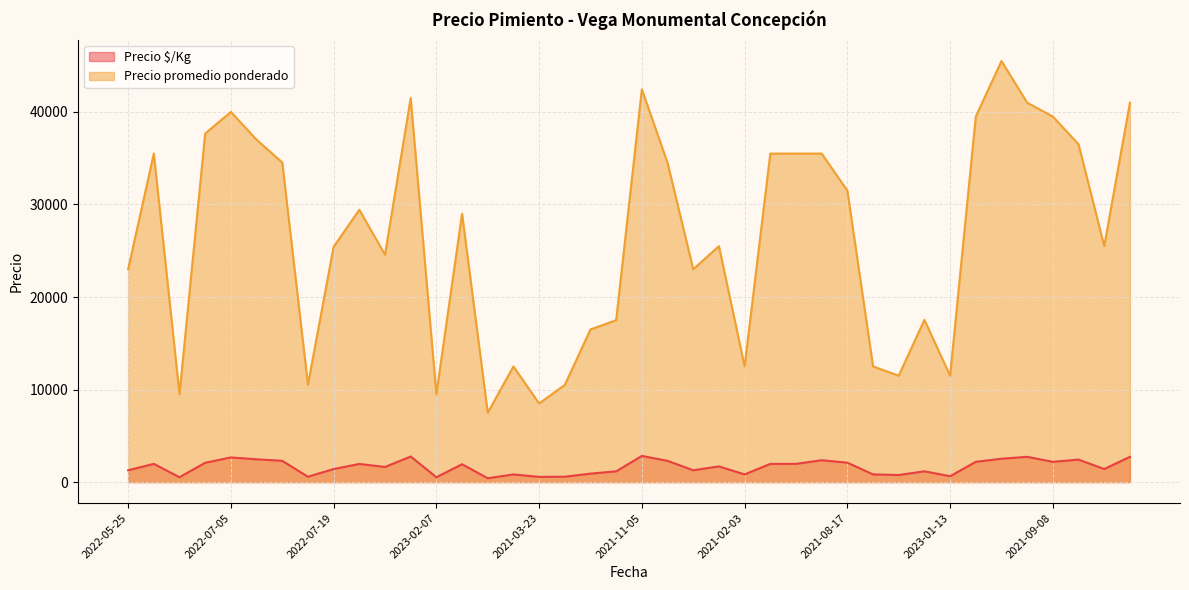

What is the difference between the highest and lowest values at 2021-08-17?

29400